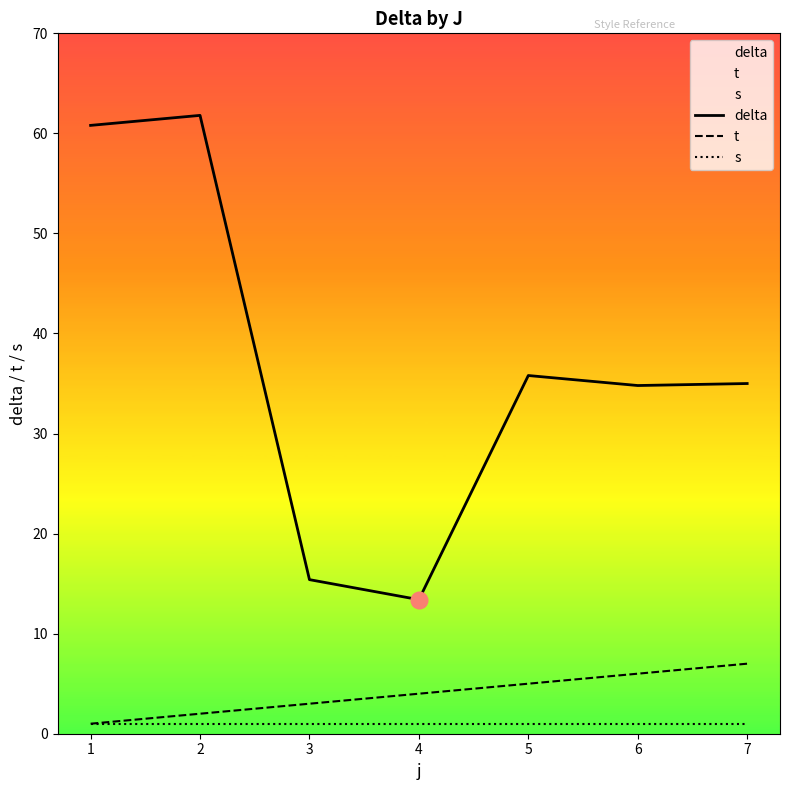

How many interior local peaks does the delta series have?

2